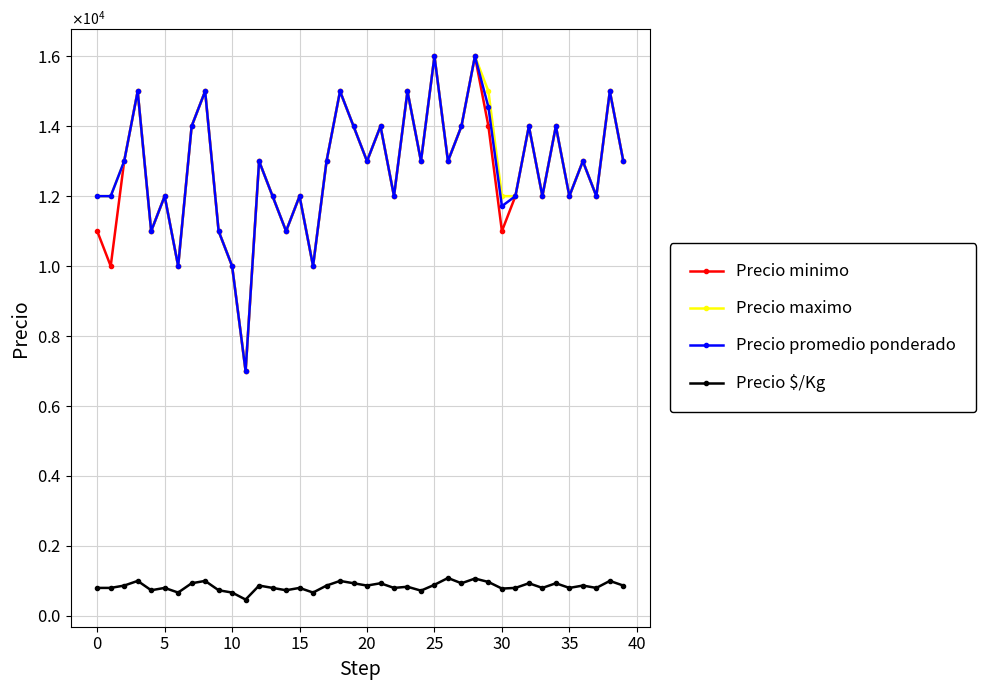

Which series has the largest range (max minus min)?

Precio minimo